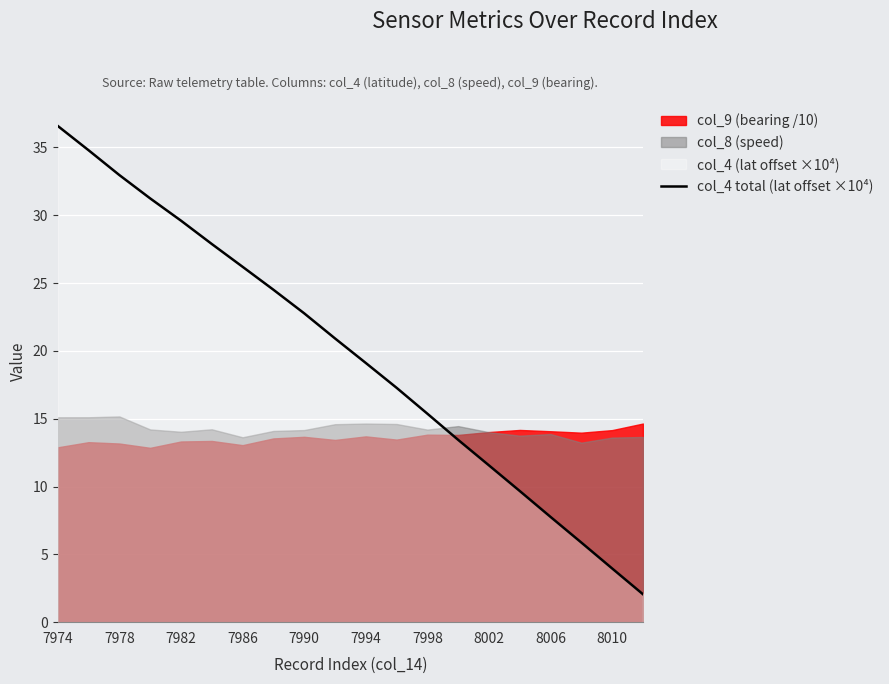

What is the lowest value of the col_4 total (lat offset ×10⁴) series?

2.1